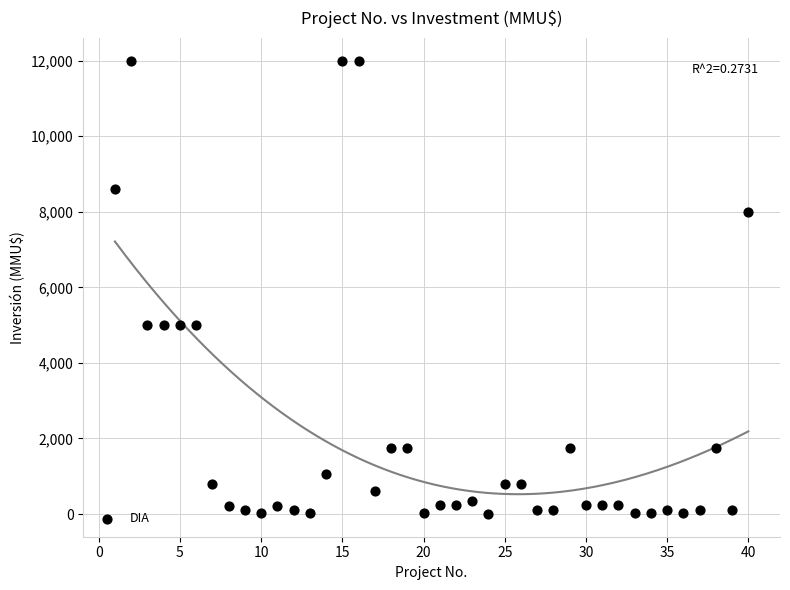

What is the range of X values (max minus min)?

39